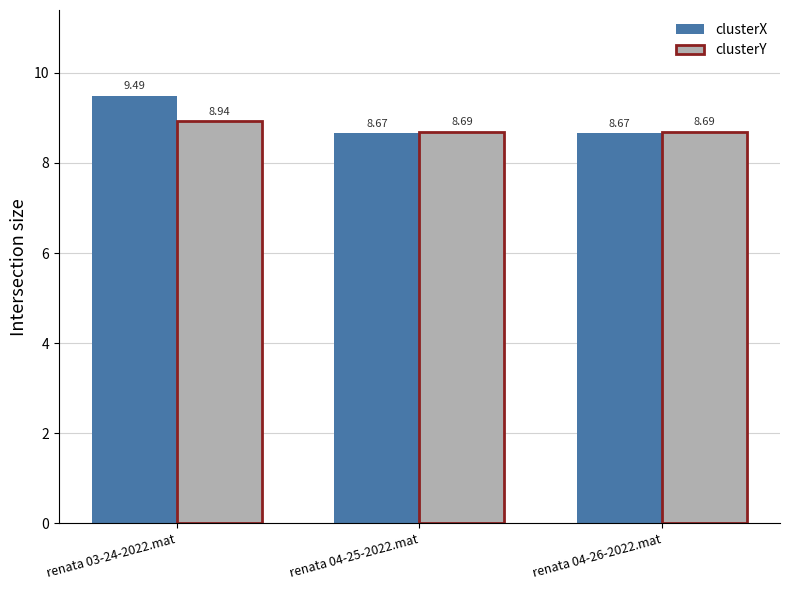

Reading left to right, list all the values displayed in this chart.

clusterX: 9.5	8.7	8.7
clusterY: 8.9	8.7	8.7